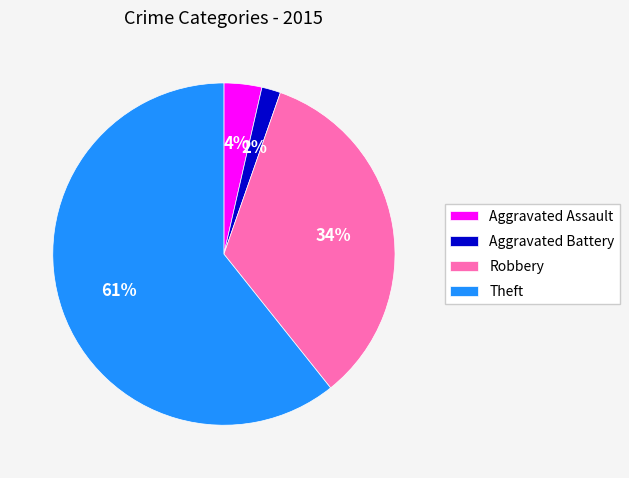

To the nearest percent, what is the average slice percentage?

25%